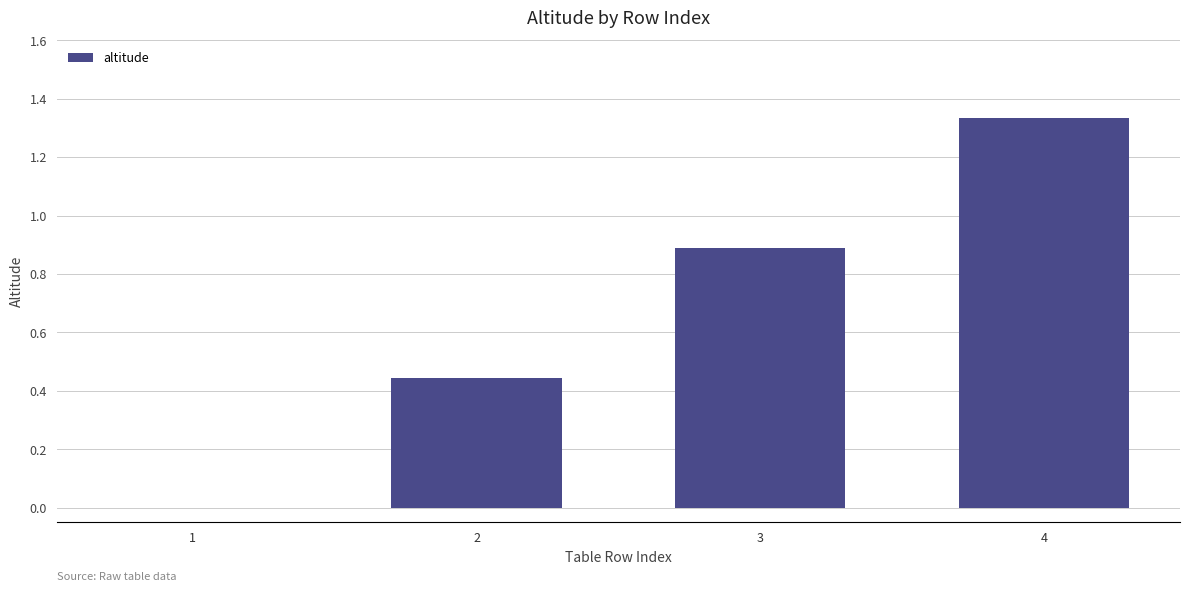

How many categories are shown in the chart?

4